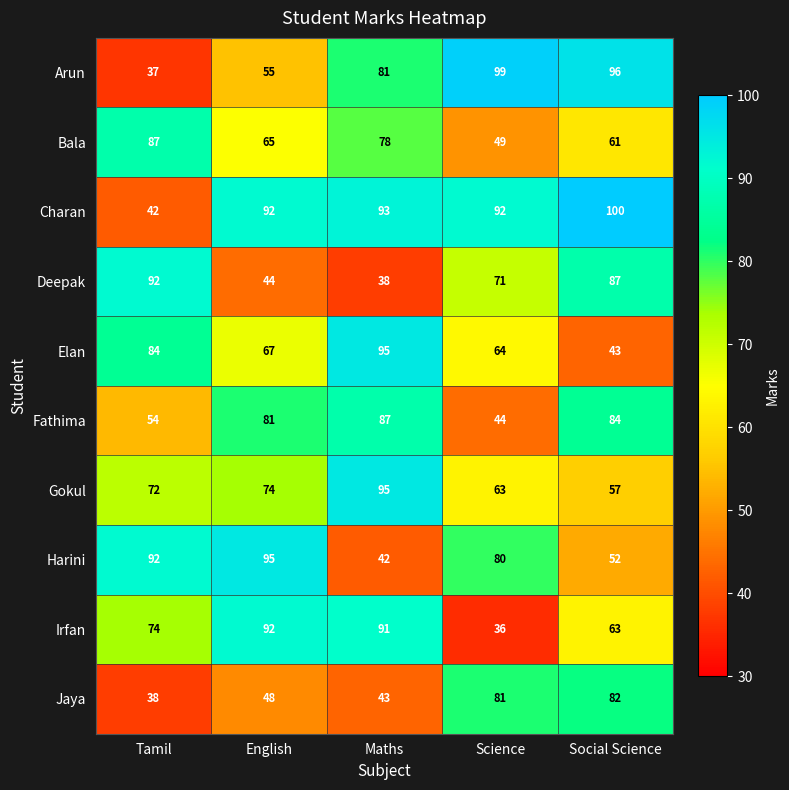

What is the sum of all Jaya values?

292